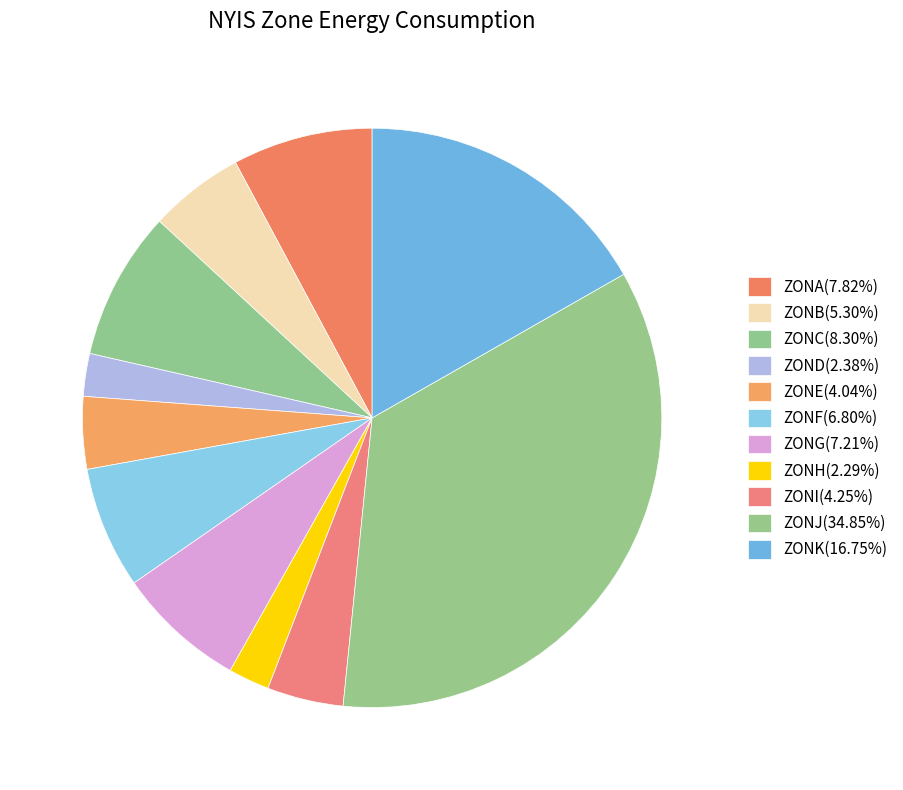

How many slices are in this pie chart?

11